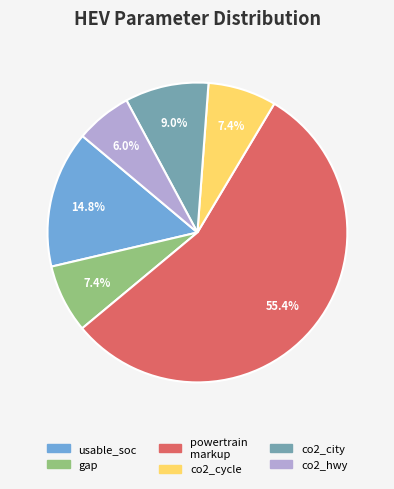

What is the smallest slice in the pie chart?

co2_hwy